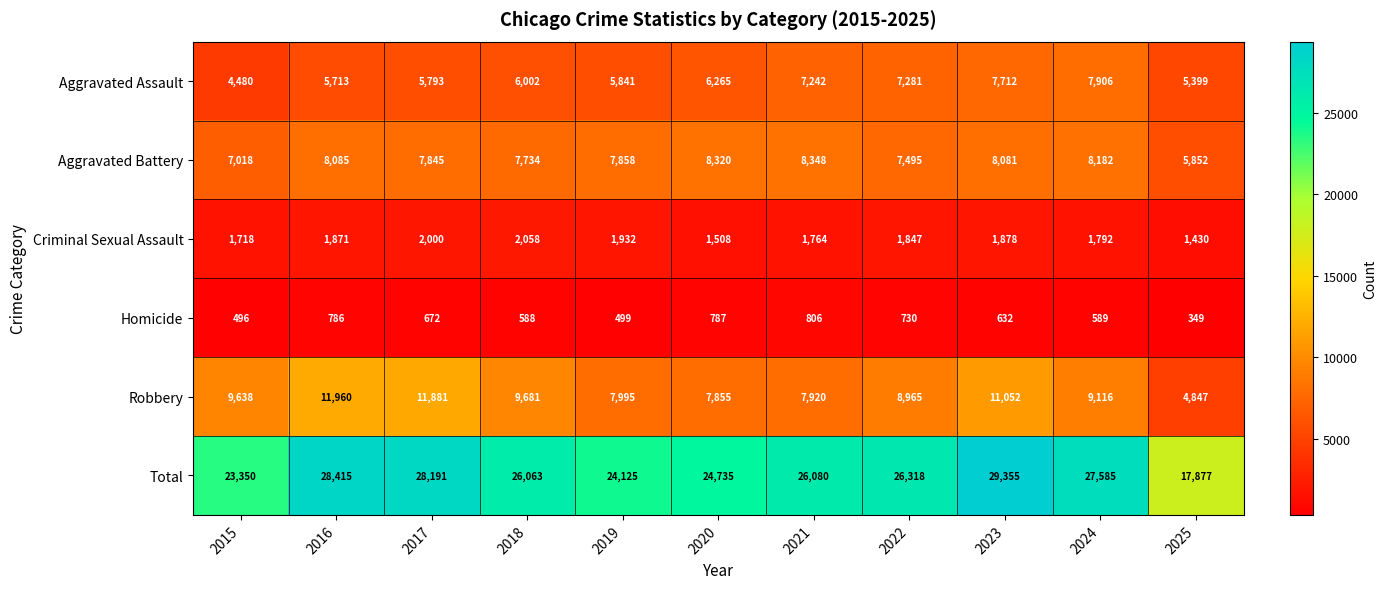

Which series changed the most between 2024 and 2025?

Total